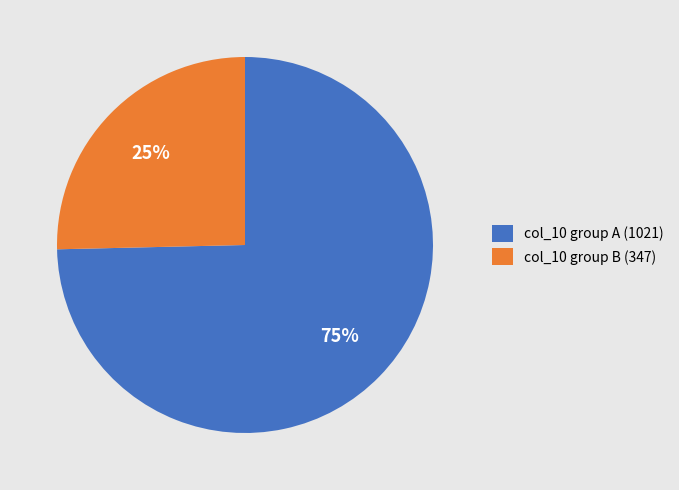

Do col_10 group B (347) and col_10 group A (1021) together represent more than half of the pie?

Yes